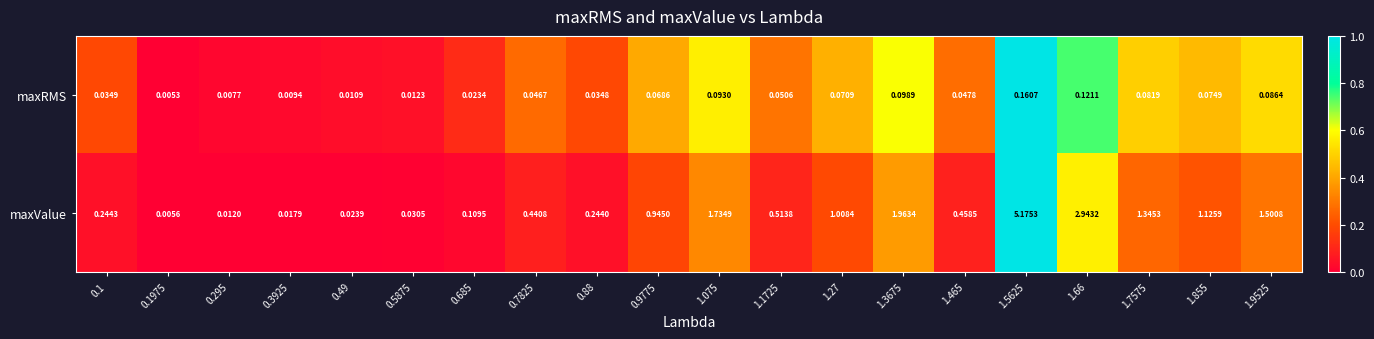

Count the number of data series in this chart.

2